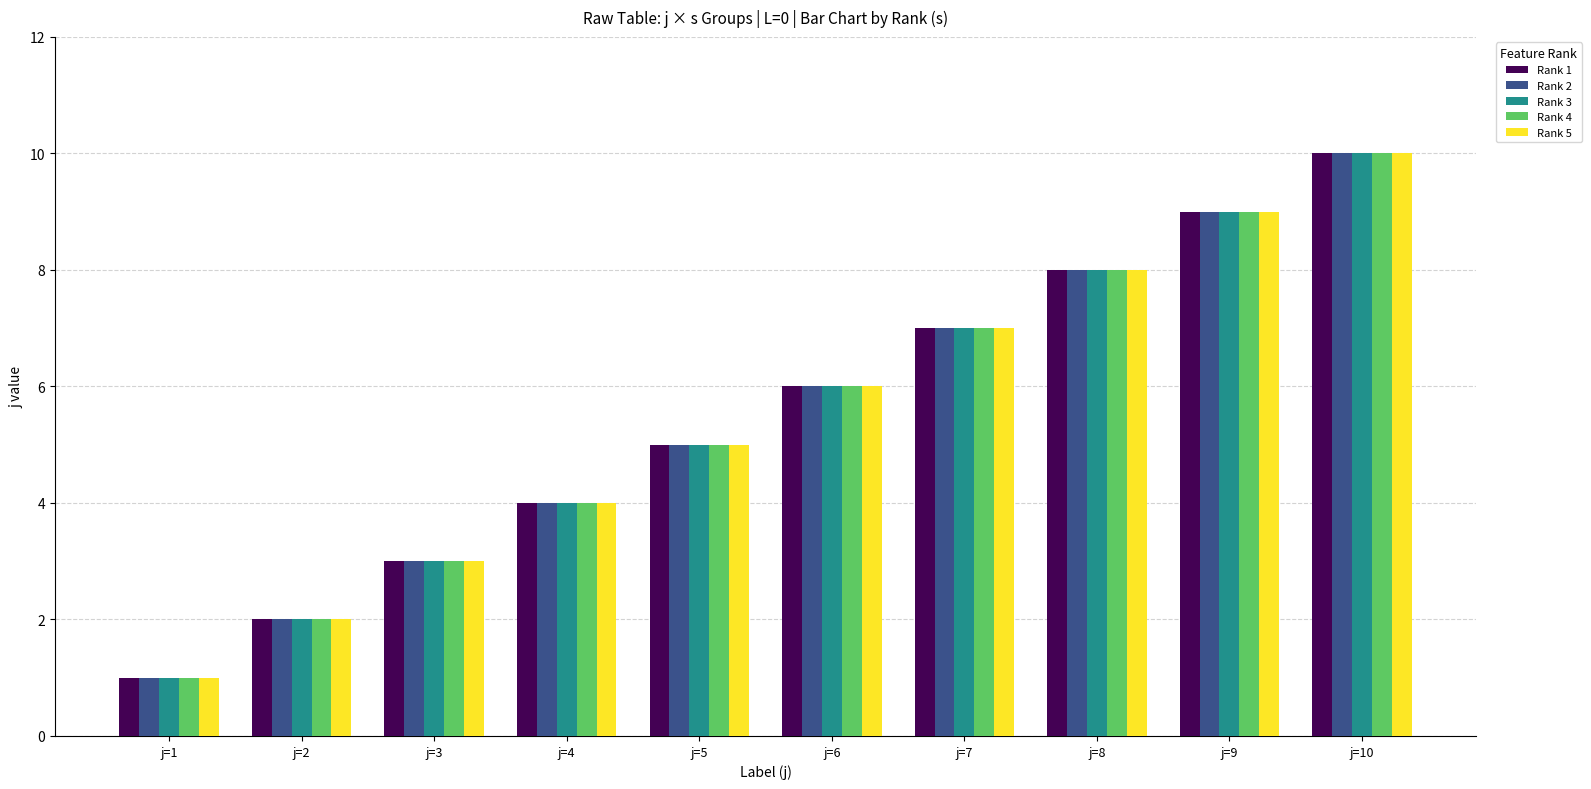

What is the average value of the Rank 4 series?

6